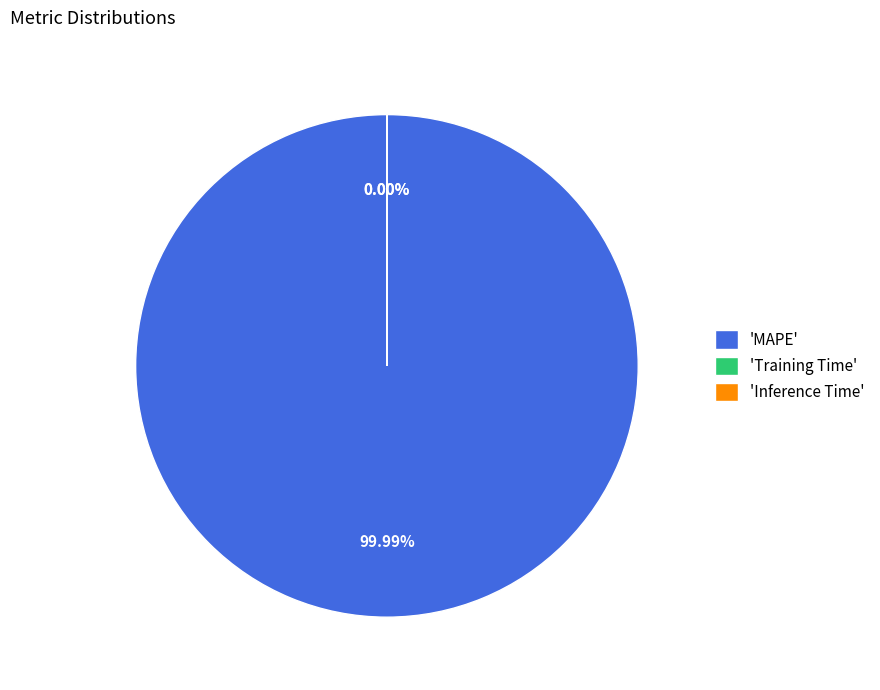

Rank the categories by value from lowest to highest.

Inference Time, Training Time, MAPE